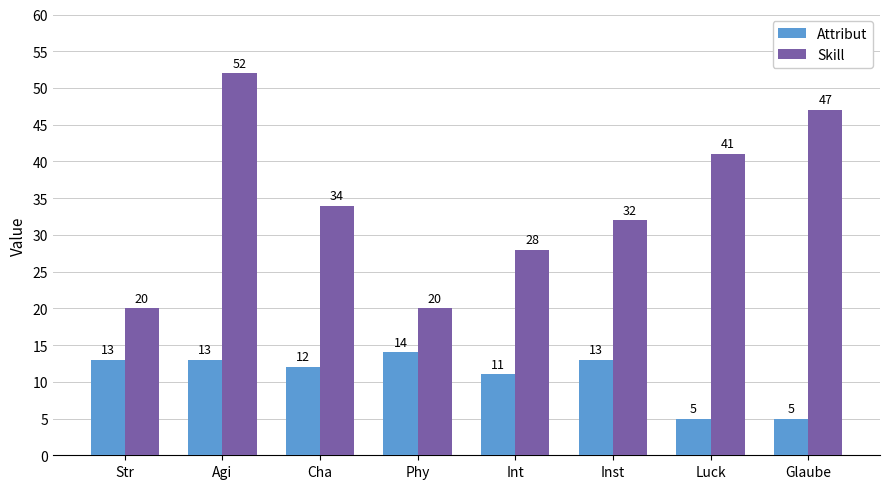

Which series has the largest total across all categories?

Skill